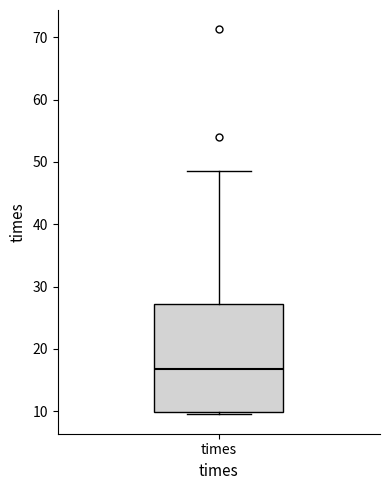

Transcribe this box plot: give where the median line is, the range the box spans, and where the two whiskers end, as read against the y-axis. The values are not printed on the chart, so give them approximately, as read against the axis.

median 17, box 10 to 27, whiskers 9 to 48